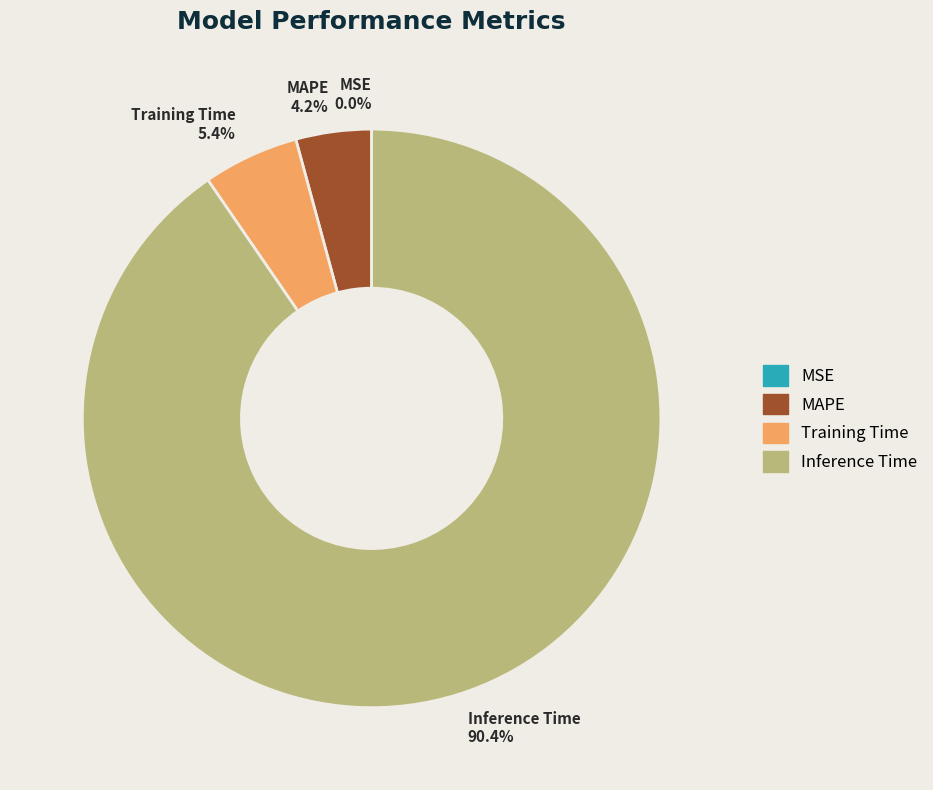

Combined, what portion of the pie is MAPE and Training Time?

9.6%